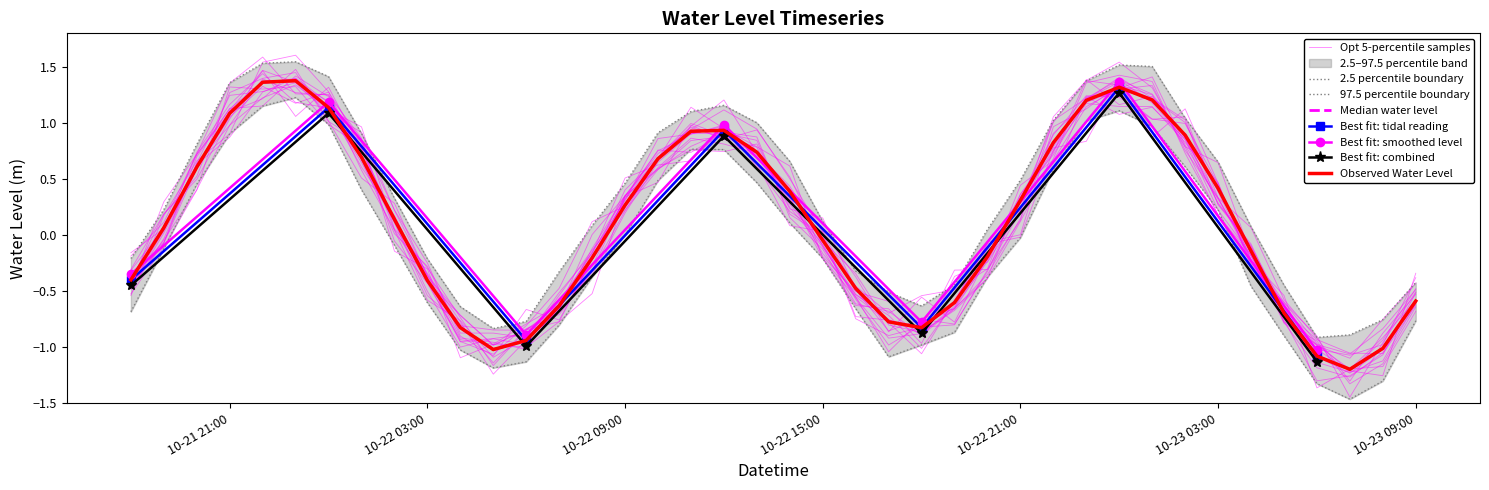

Is it true that the value at 2023-10-22 22:00:00 is 0.8?

True